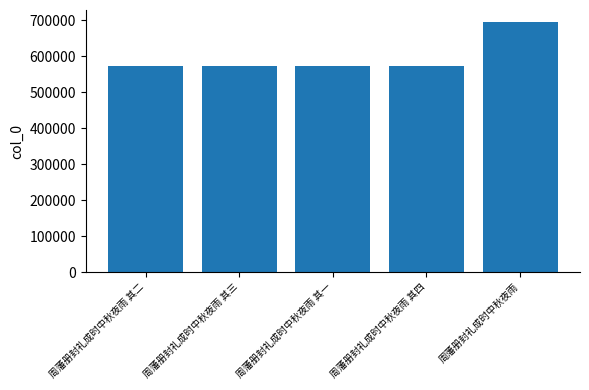

What is the sum of the values at 周藩册封礼成时中秋夜雨 其三 and 周藩册封礼成时中秋夜雨 其四?

1147427